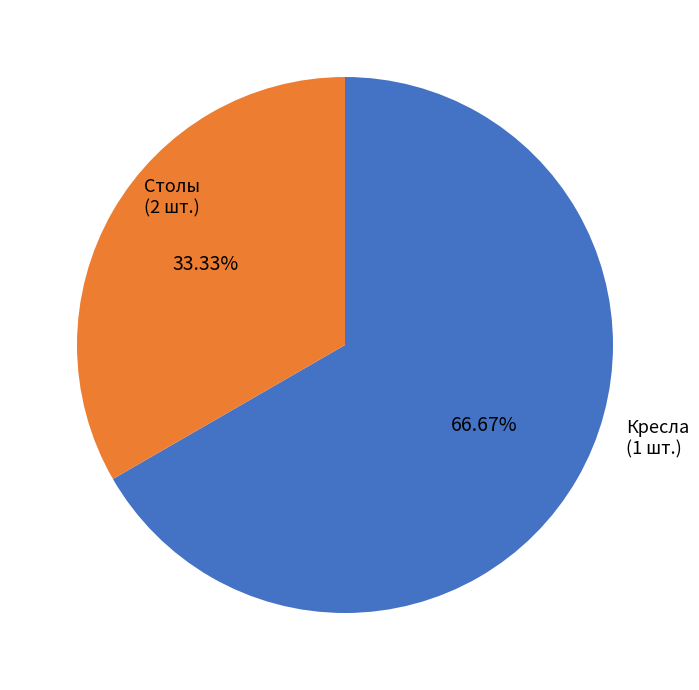

Which category has the biggest portion of the pie?

Столы